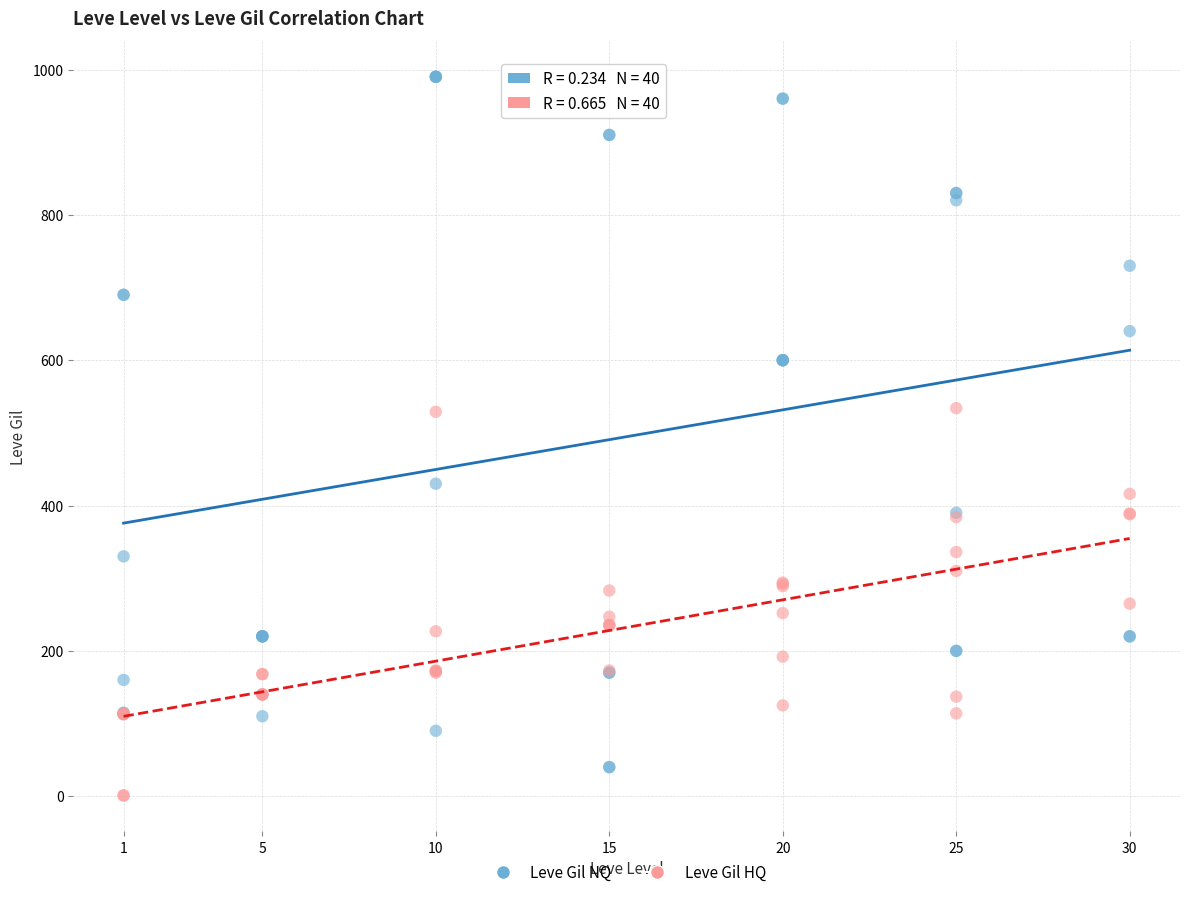

Which series has the largest Y range (max minus min)?

Leve Gil NQ